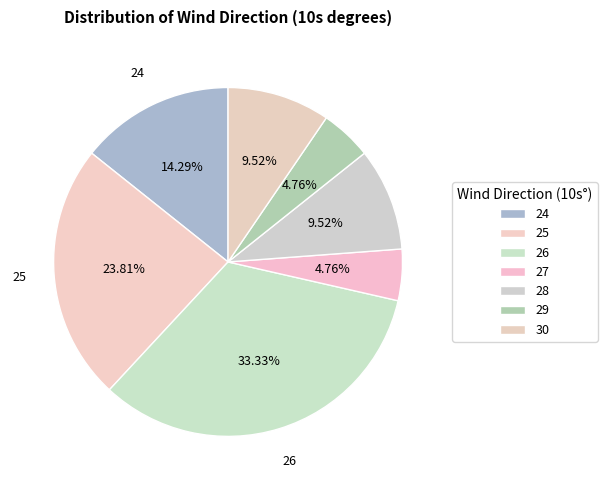

How many slices are in this pie chart?

7